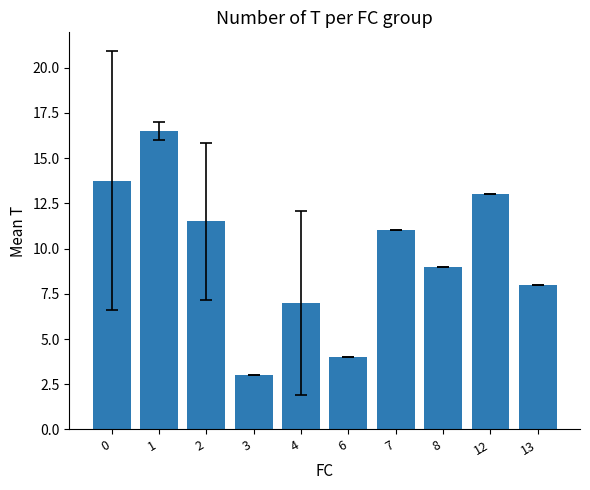

Reading left to right, what are all the values shown in this chart?

0=13.8	1=16.5	2=11.5	3=3.0	4=7.0	6=4.0	7=11.0	8=9.0	12=13.0	13=8.0